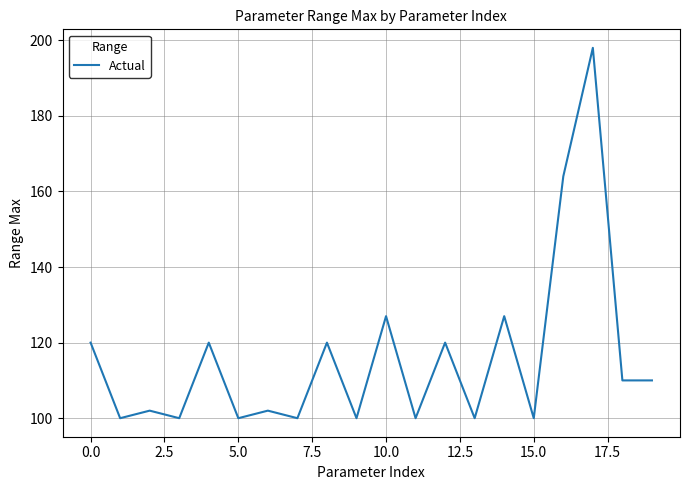

What is the difference between the maximum and minimum values?

98